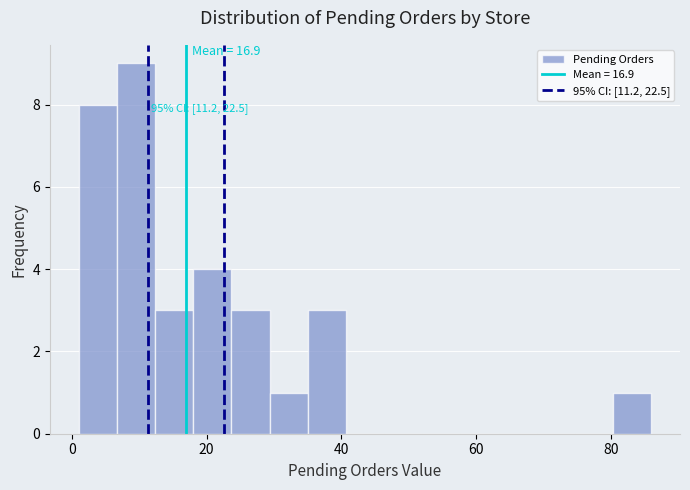

Around what value on the x-axis is the tallest bar? Give the approximate position of its centre, as read against the axis.

10